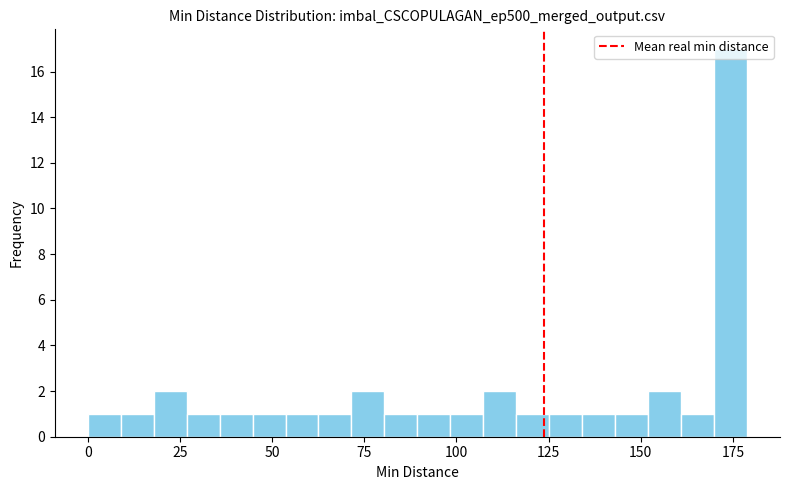

Read against the x-axis, roughly where is the centre of the tallest bar?

175